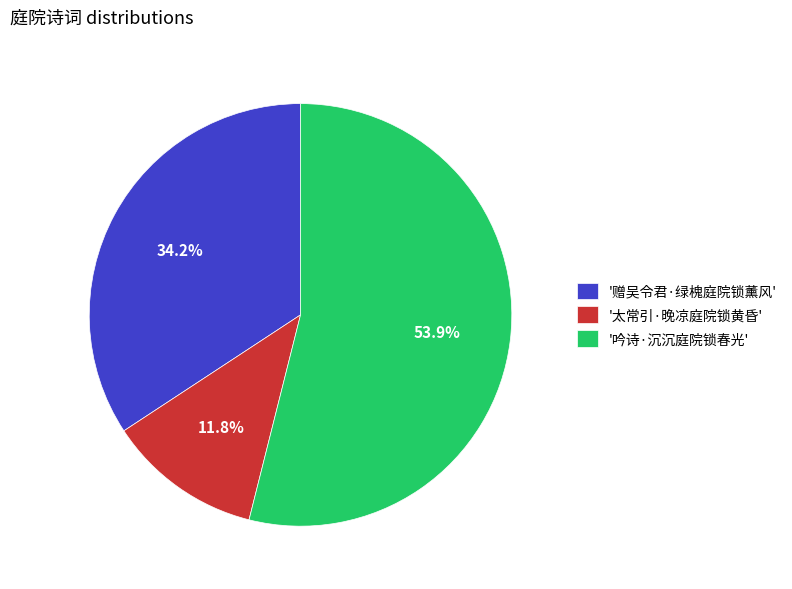

What is the largest slice in the pie chart?

'吟诗·沉沉庭院锁春光'